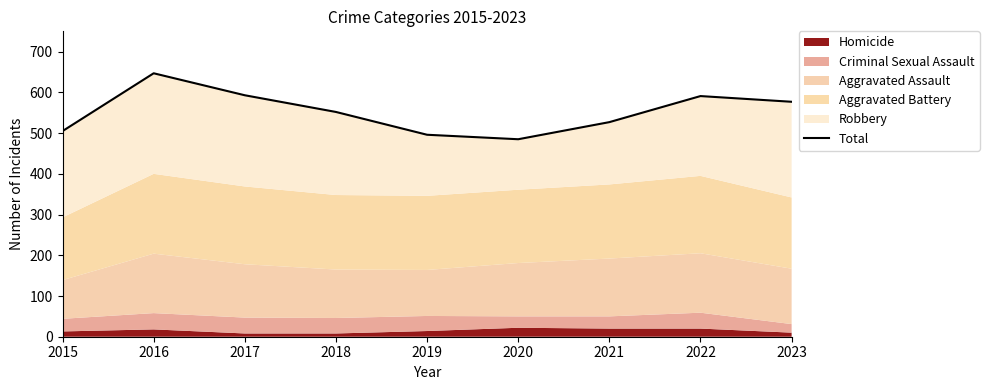

What is the change in value from 2016 to 2021?

-120